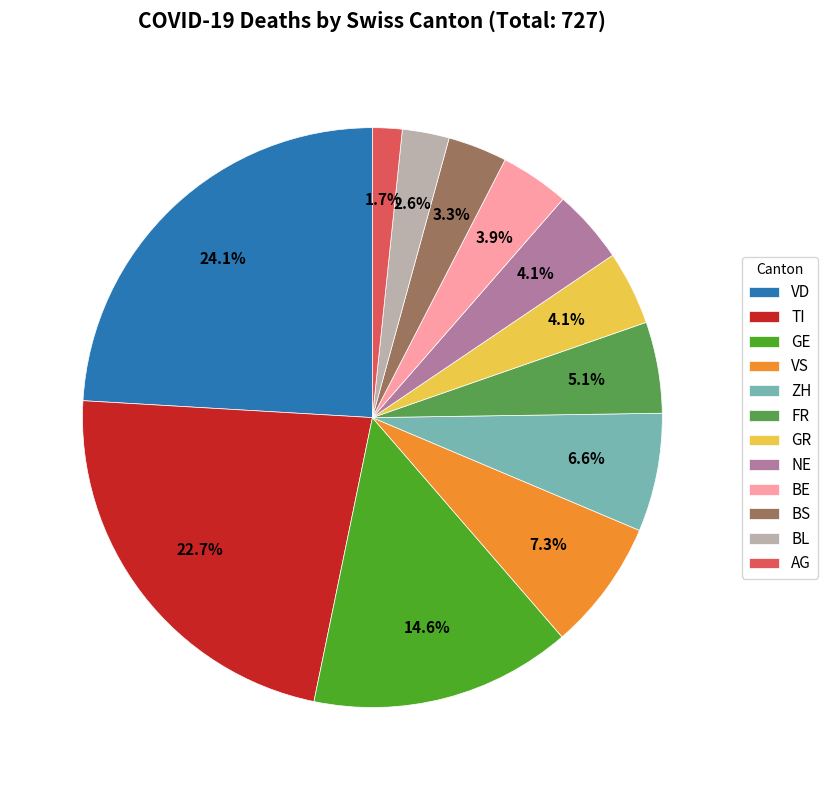

Count the number of slices in the pie.

12